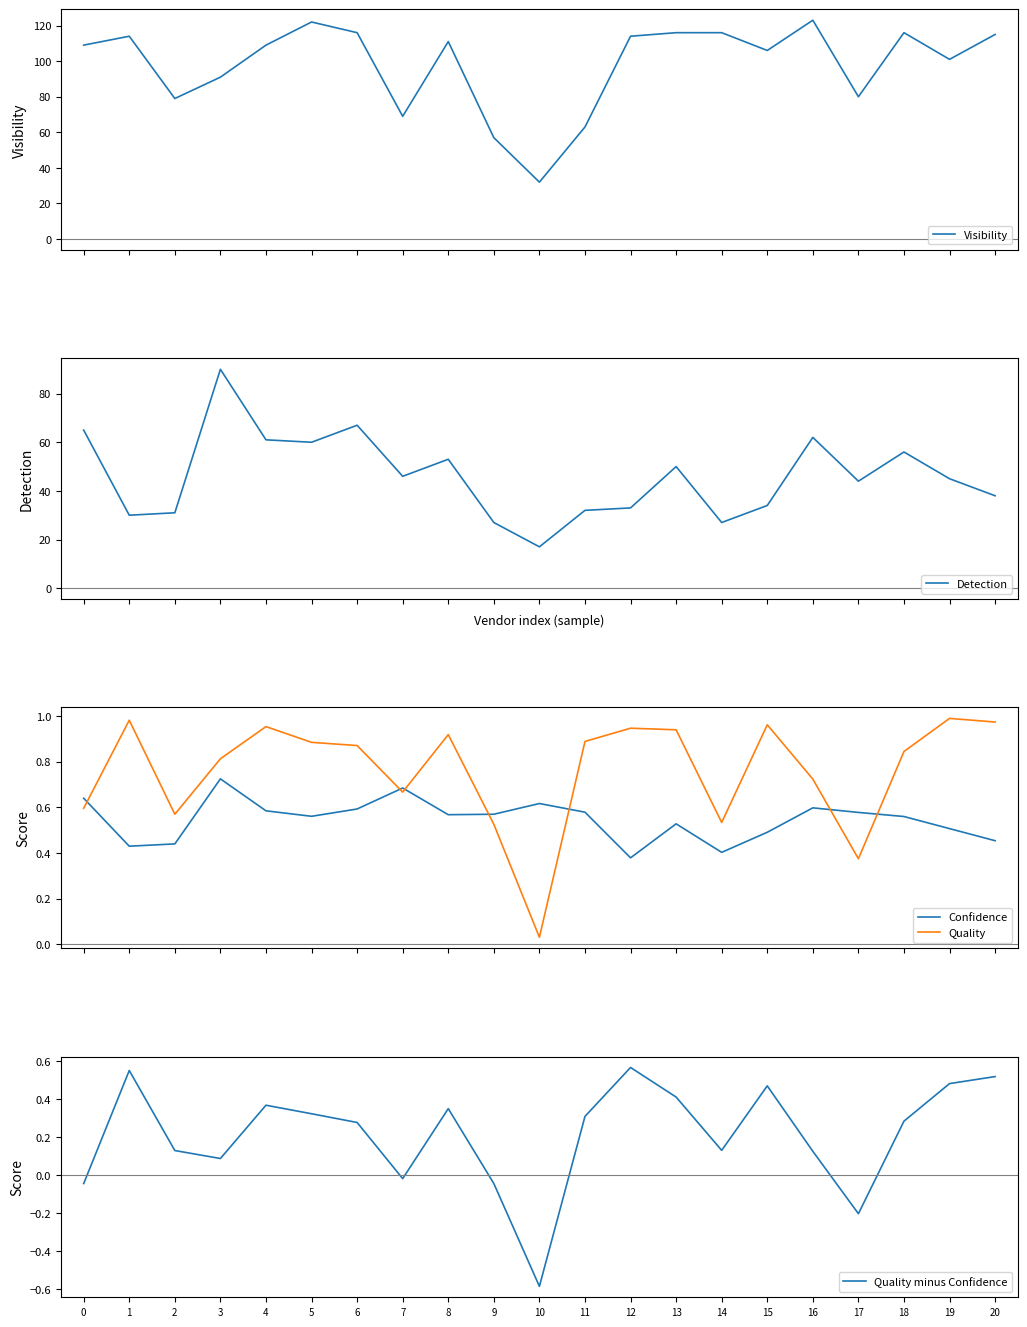

Reading left to right, transcribe all the data shown in this chart.

Visibility: 0=109.0	1=114.0	2=79.0	3=91.0	4=109.0	5=122.0	6=116.0	7=69.0	8=111.0	9=57.0	10=32.0	11=63.0	12=114.0	13=116.0	14=116.0	15=106.0	16=123.0	17=80.0	18=116.0	19=101.0	20=115.0
Detection: 0=65.0	1=30.0	2=31.0	3=90.0	4=61.0	5=60.0	6=67.0	7=46.0	8=53.0	9=27.0	10=17.0	11=32.0	12=33.0	13=50.0	14=27.0	15=34.0	16=62.0	17=44.0	18=56.0	19=45.0	20=38.0
Confidence: 0=0.6	1=0.4	2=0.4	3=0.7	4=0.6	5=0.6	6=0.6	7=0.7	8=0.6	9=0.6	10=0.6	11=0.6	12=0.4	13=0.5	14=0.4	15=0.5	16=0.6	17=0.6	18=0.6	19=0.5	20=0.5
Quality: 0=0.6	1=1.0	2=0.6	3=0.8	4=1.0	5=0.9	6=0.9	7=0.7	8=0.9	9=0.5	10=0.0	11=0.9	12=0.9	13=0.9	14=0.5	15=1.0	16=0.7	17=0.4	18=0.8	19=1.0	20=1.0
Quality minus Confidence: 0=-0.0	1=0.6	2=0.1	3=0.1	4=0.4	5=0.3	6=0.3	7=-0.0	8=0.4	9=-0.0	10=-0.6	11=0.3	12=0.6	13=0.4	14=0.1	15=0.5	16=0.1	17=-0.2	18=0.3	19=0.5	20=0.5